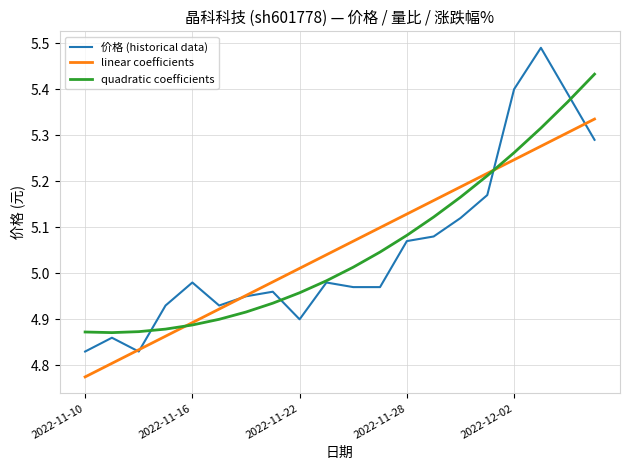

Which series has the largest range (max minus min)?

价格 (historical data)